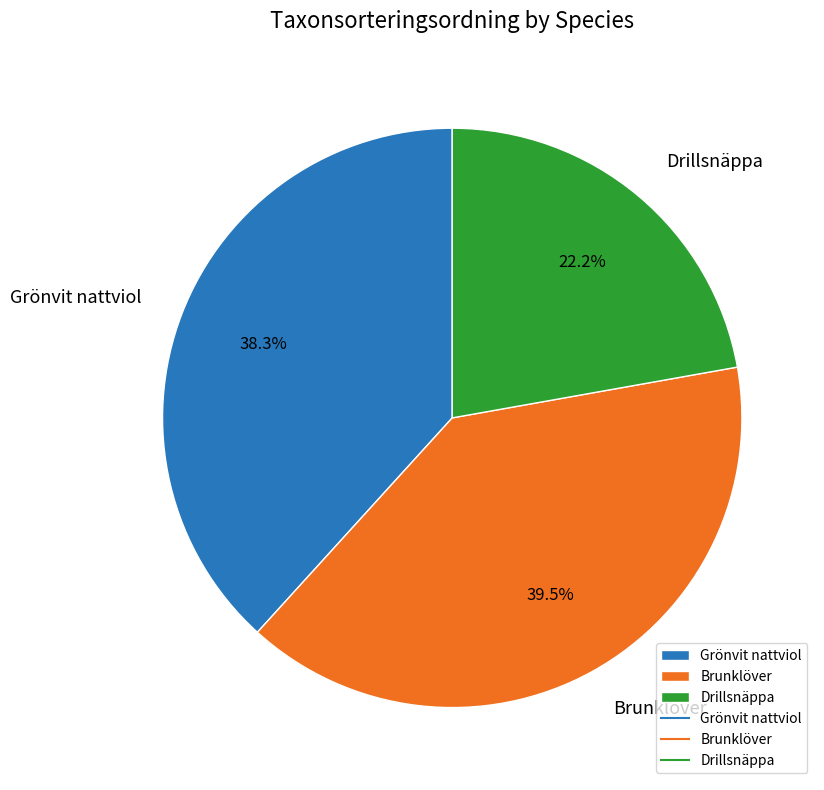

To the nearest percent, what is the difference between the largest and smallest slice percentages?

17%